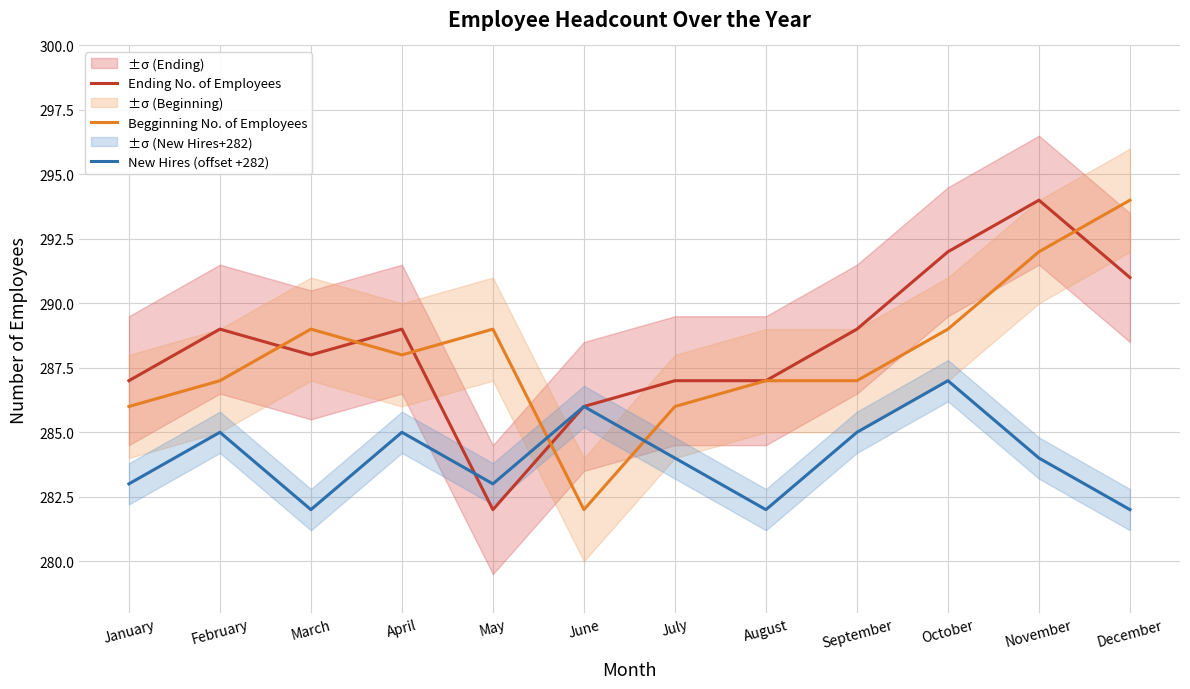

How many lines are shown in the chart?

3